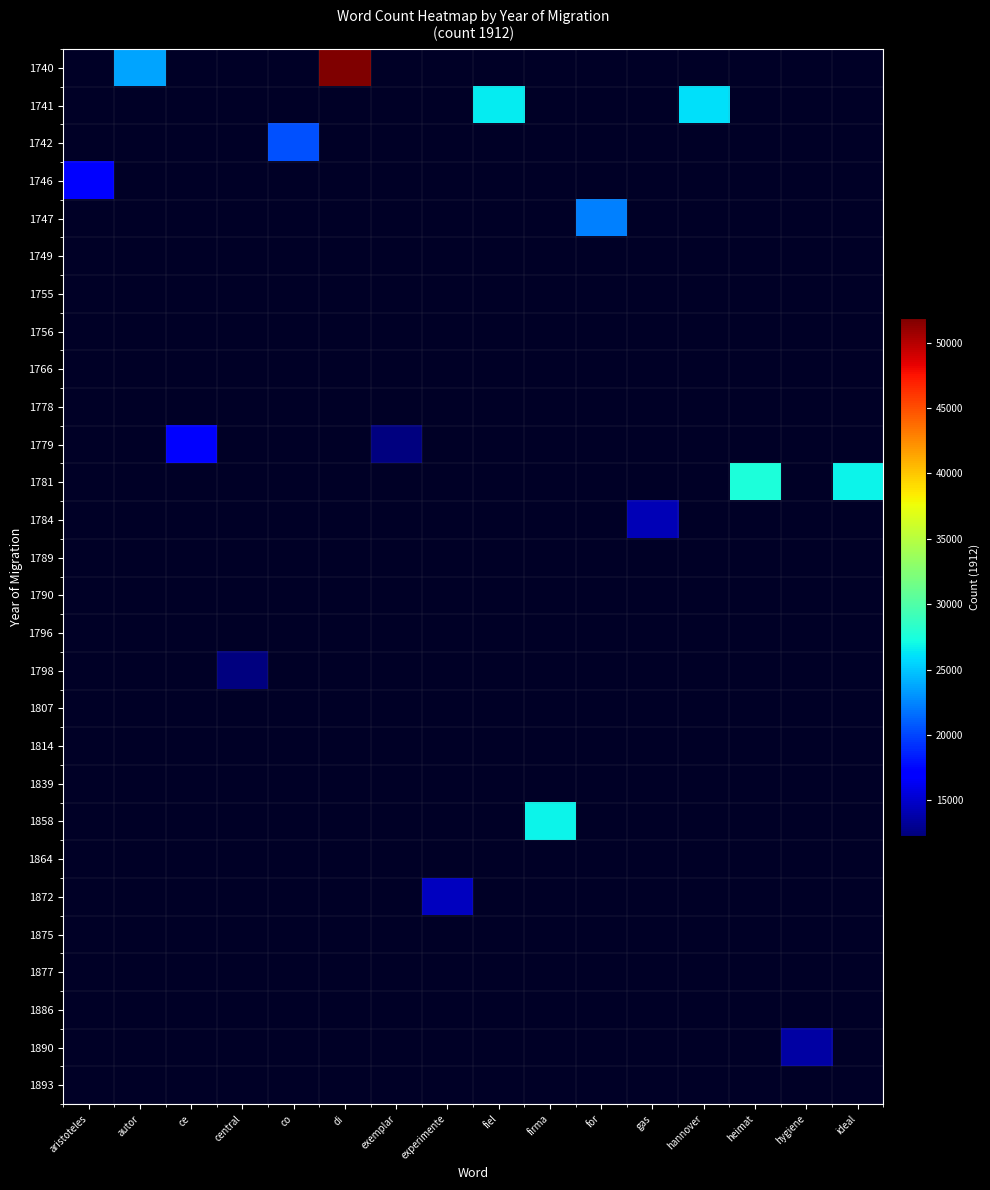

Between hygiene and fiel, which is larger?

fiel